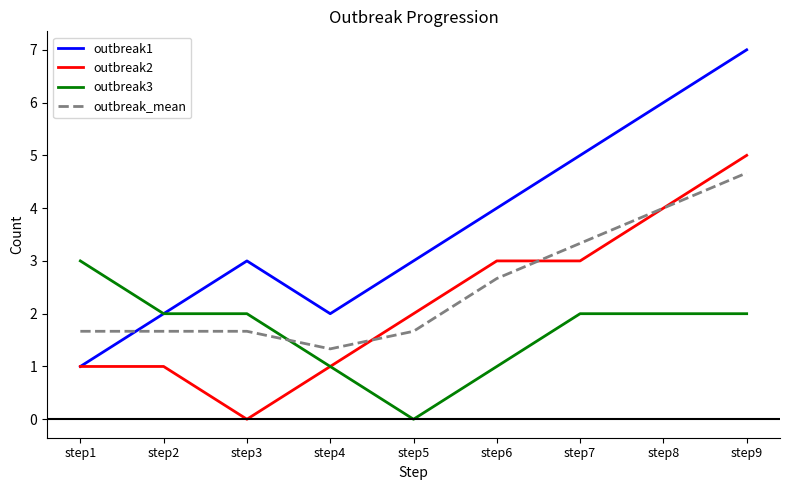

List the series in order of their peak value, highest first.

outbreak1, outbreak2, outbreak_mean, outbreak3